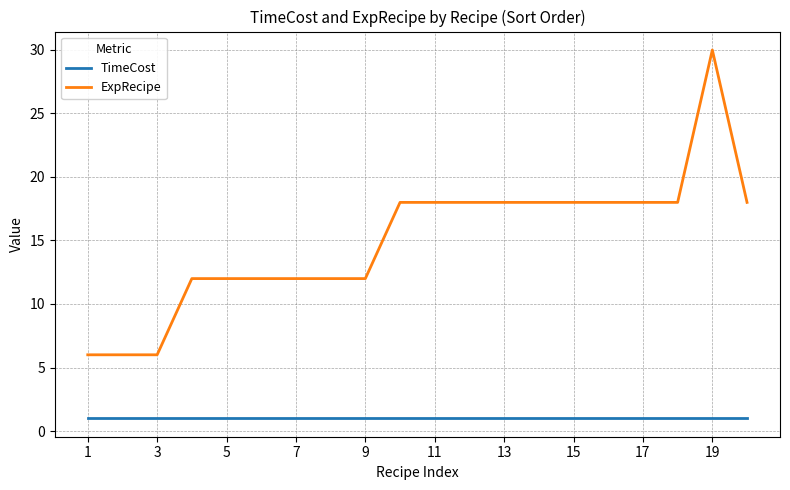

Which series has the largest total across all categories?

ExpRecipe